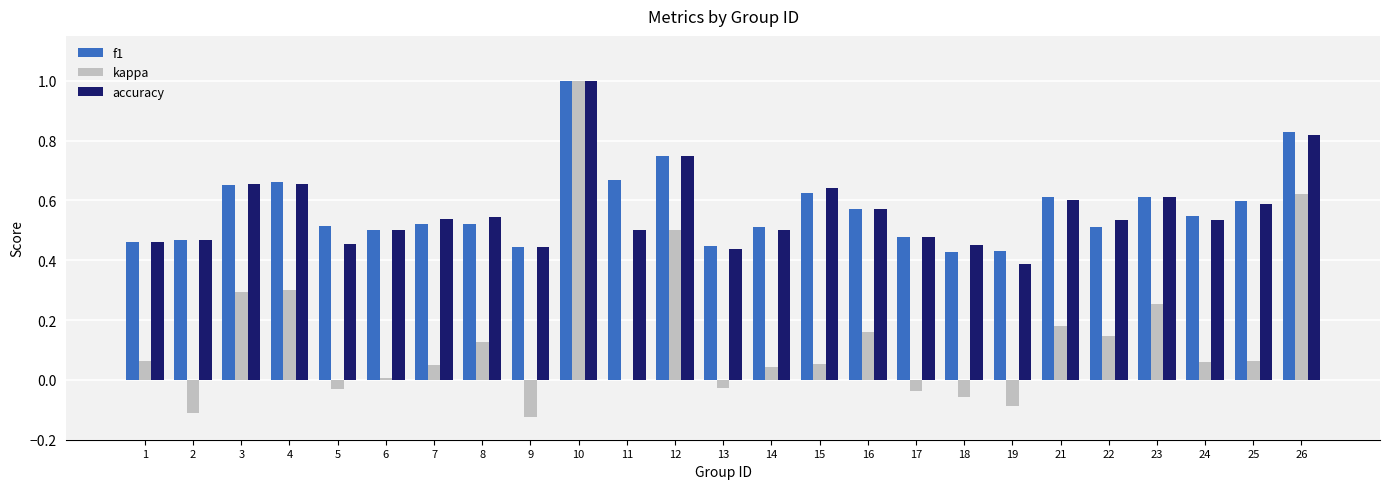

How many groups of bars are there?

25